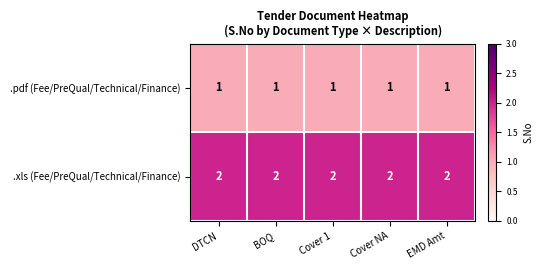

At DTCN, list the series in order from largest to smallest.

.xls (Fee/PreQual/Technical/Finance), .pdf (Fee/PreQual/Technical/Finance)